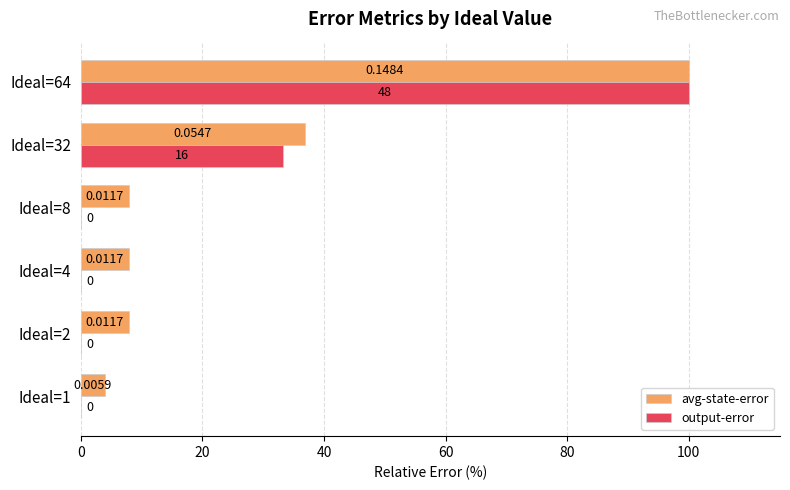

Which series changed the most between Ideal=1 and Ideal=8?

avg-state-error